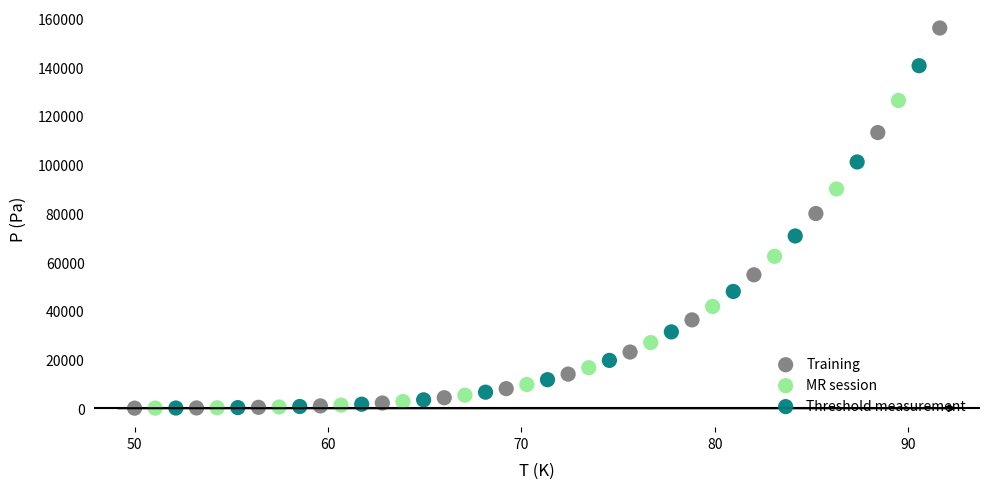

Which series has the largest Y range (max minus min)?

Training